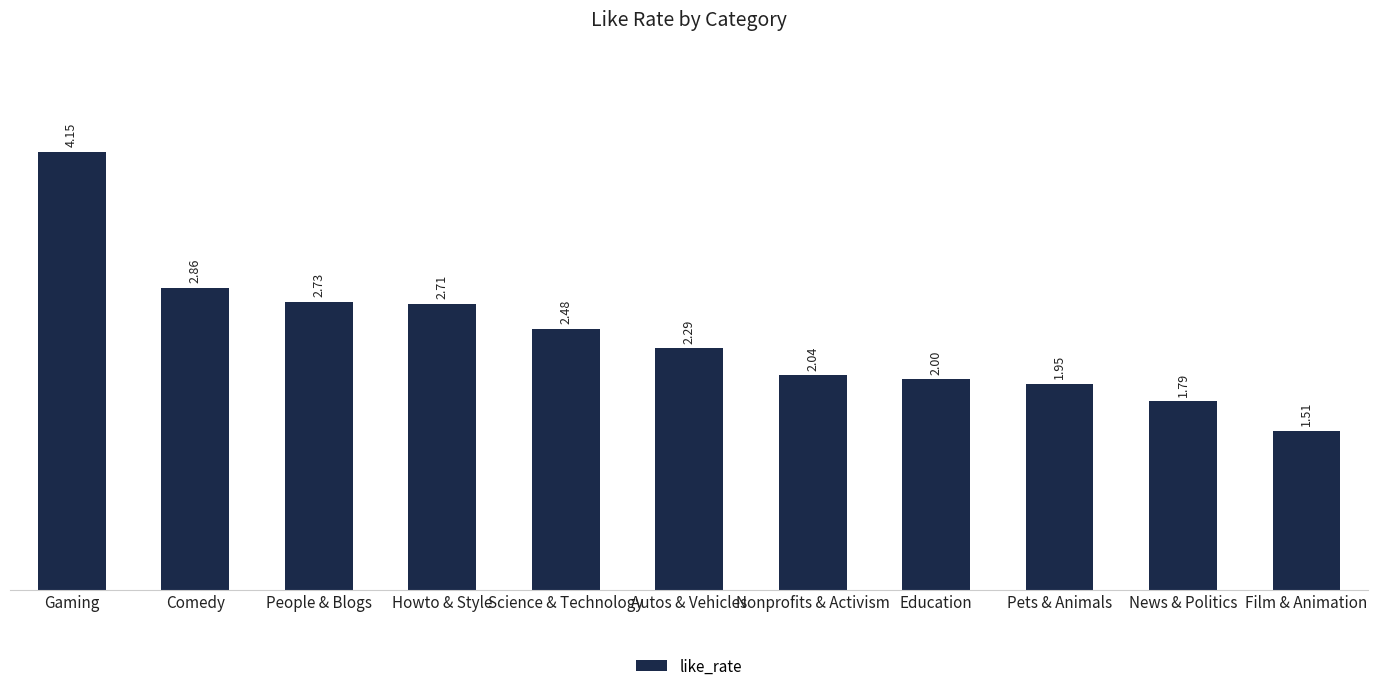

The chart shows a value of 2.0 at Pets & Animals. True or false?

True